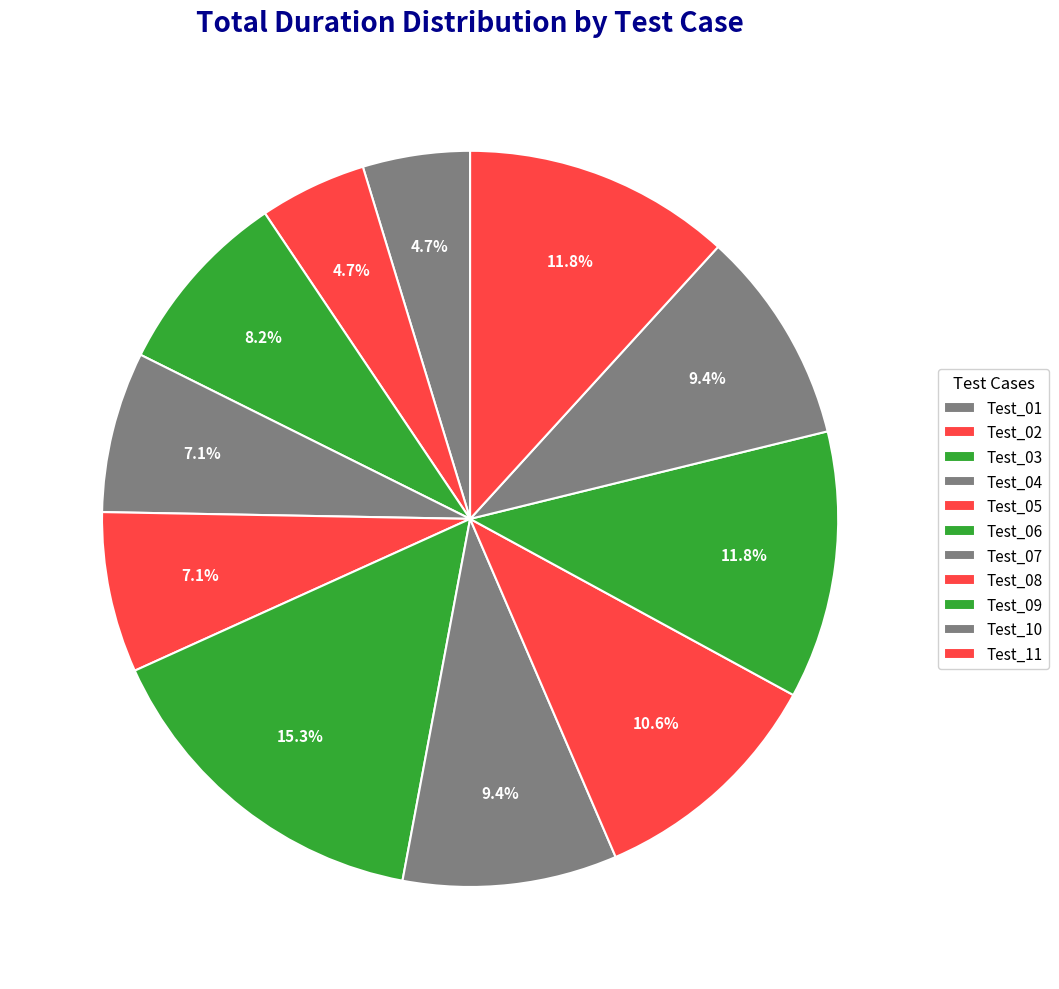

Count the number of slices in the pie.

11